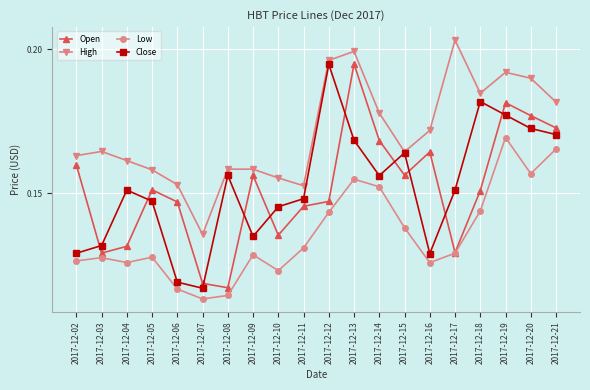

True or false: Open and High cross at least once.

False